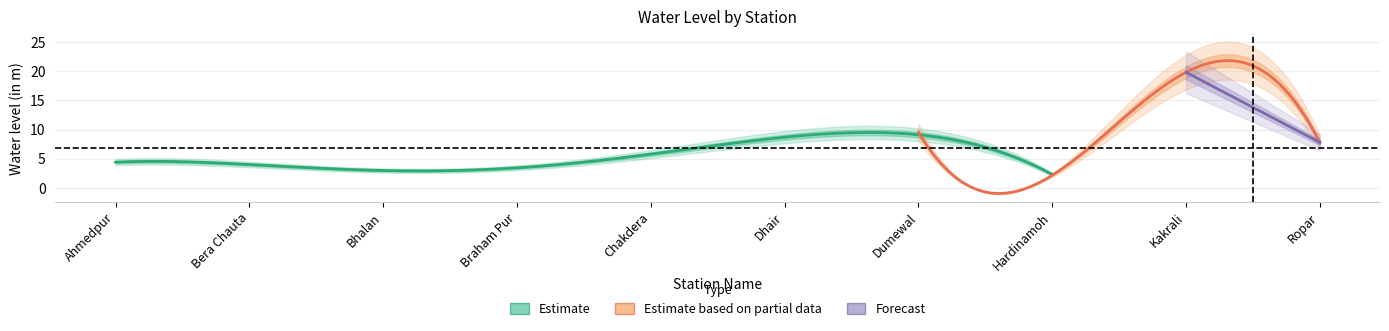

Which has a higher value, Ahmedpur or Chakdera?

Chakdera